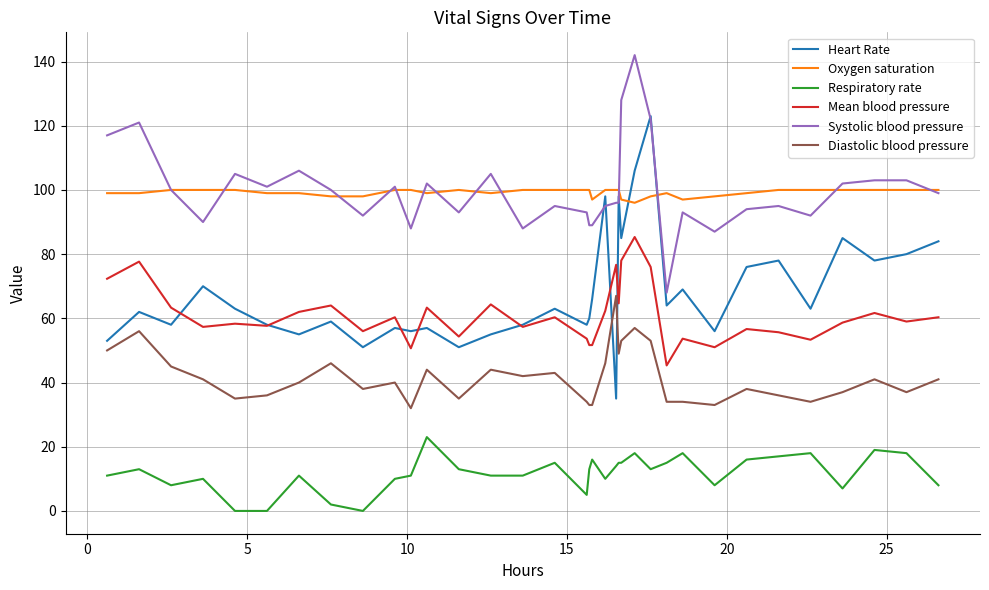

Which series ends up on top after the final intersection of Heart Rate and Oxygen saturation?

Oxygen saturation